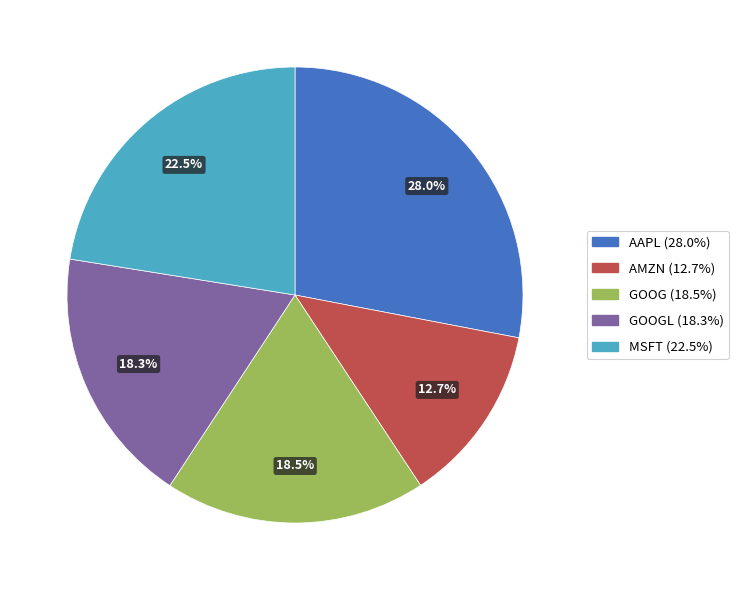

Is there a majority slice in this chart?

No